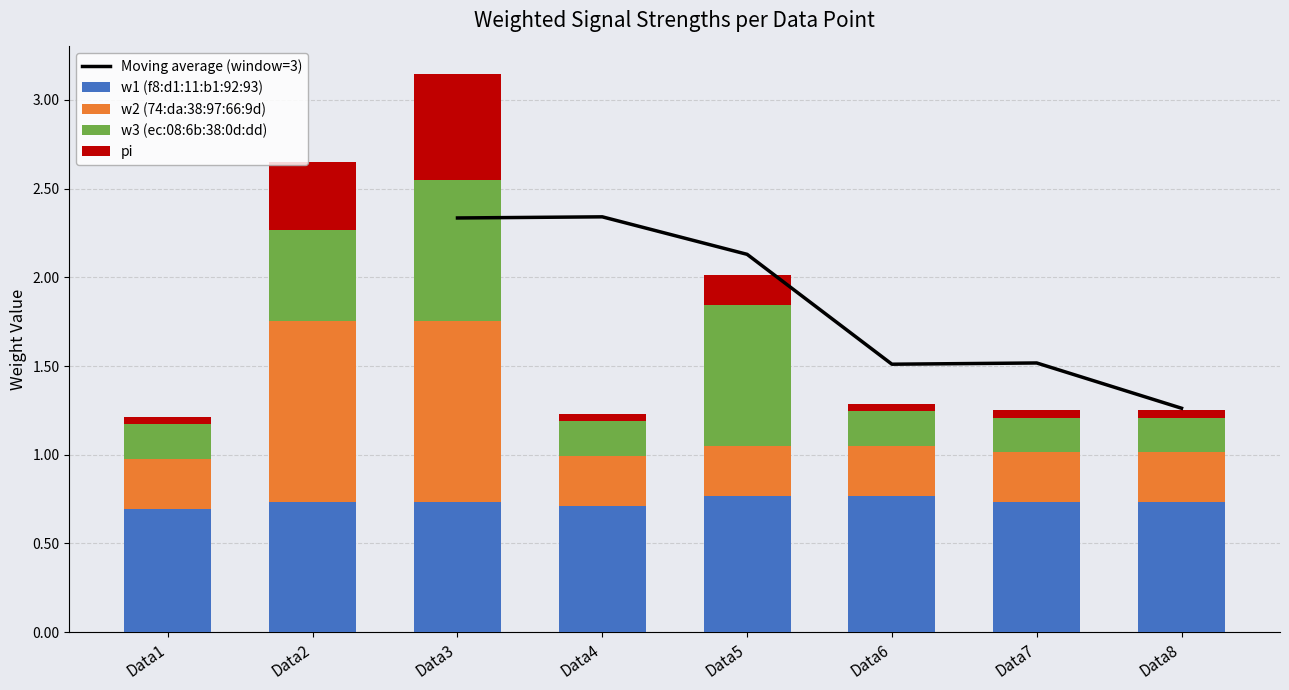

What is the sum of all w2 (74:da:38:97:66:9d) values?

3.7